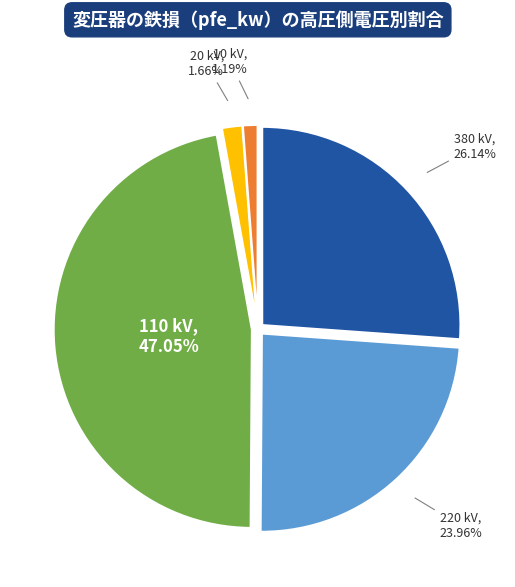

Is there a majority slice in this chart?

No